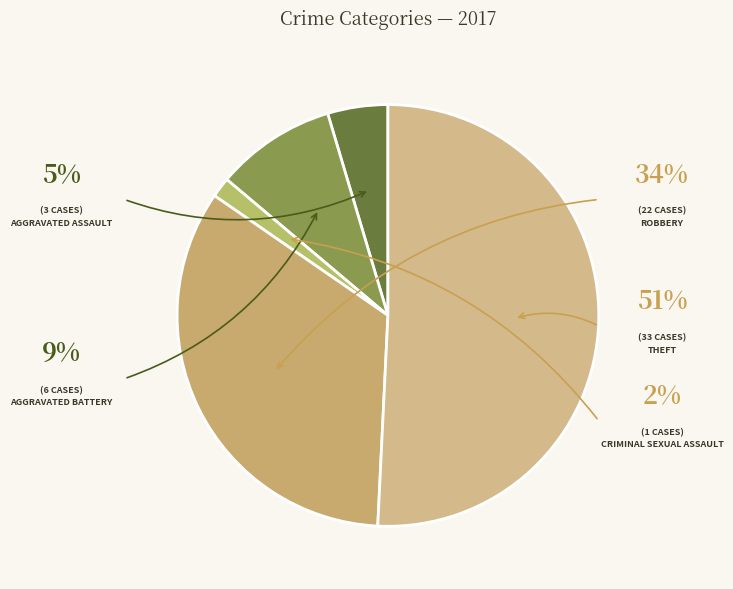

Does any single category account for the majority?

Yes